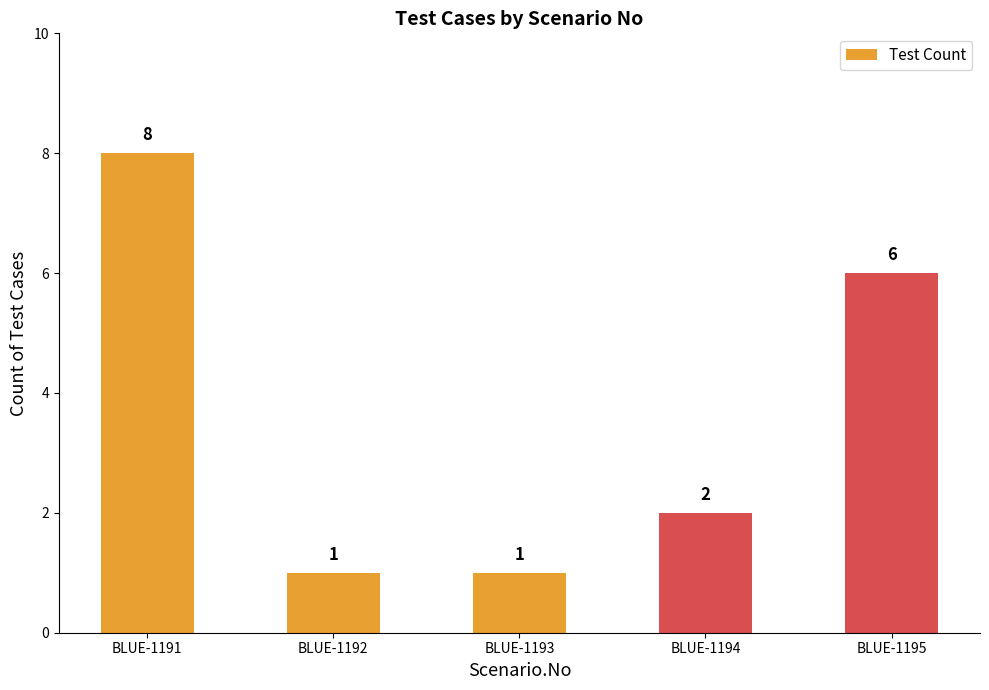

What is the sum of the values at BLUE-1191 and BLUE-1192?

9